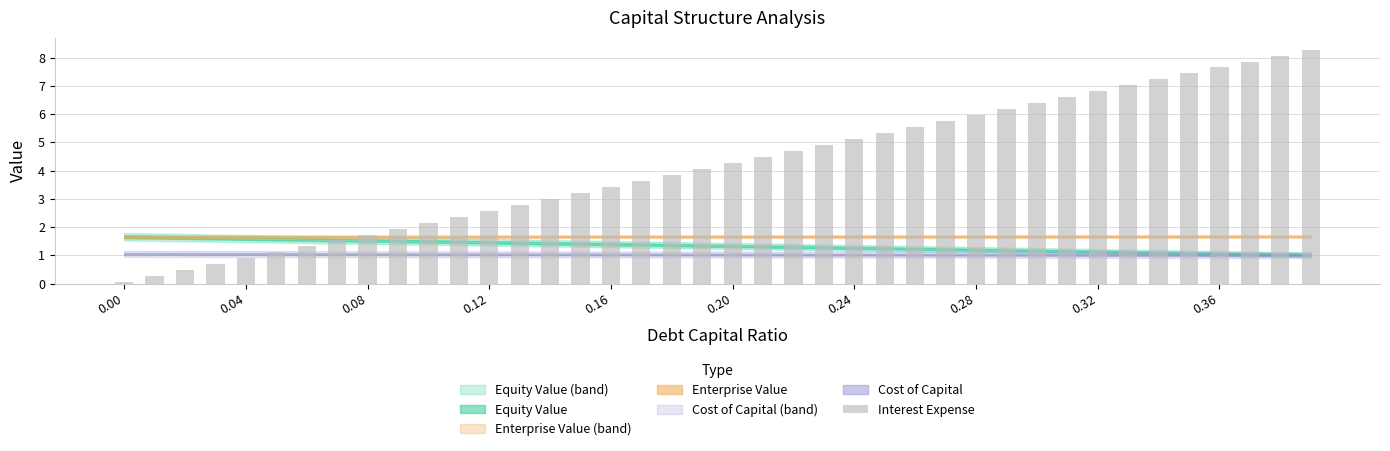

What is the maximum value shown in the chart?

8.3